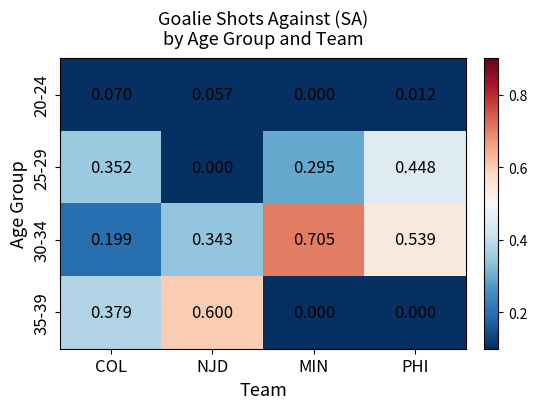

Which category has the lowest value in the 20-24 series?

MIN